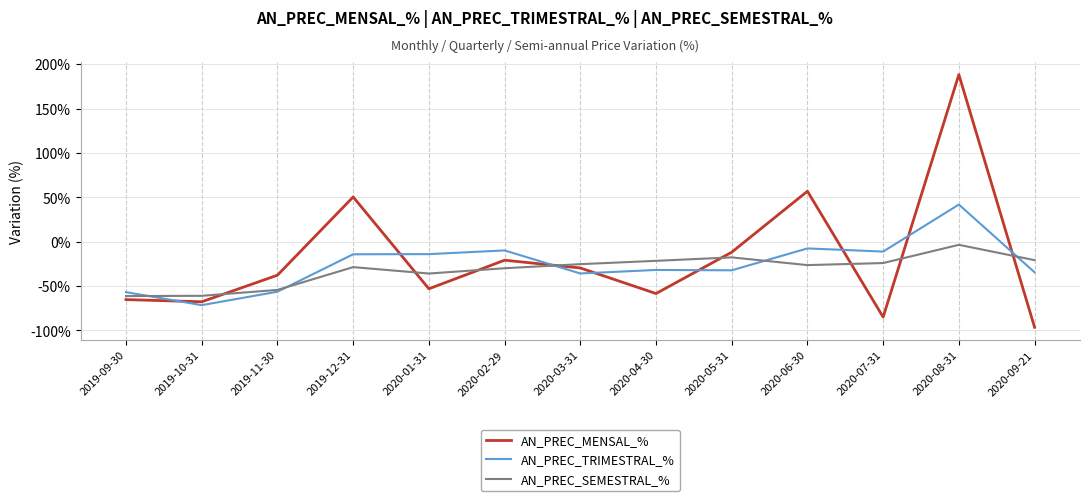

At which category is the sum across all series the highest?

2020-08-31